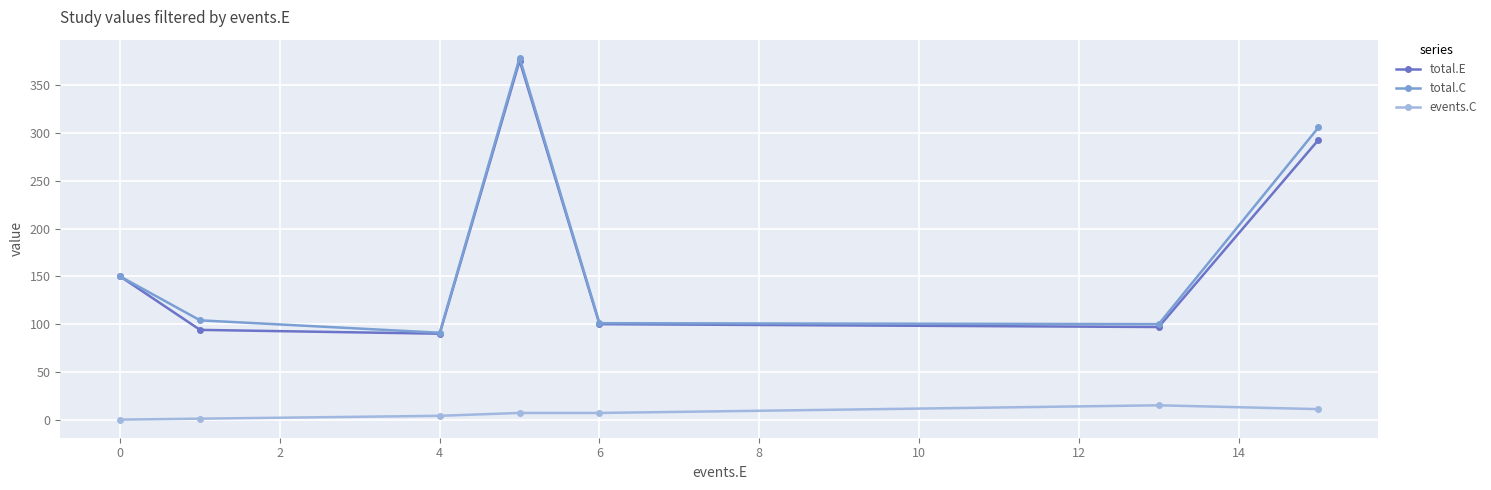

What is the greatest value displayed?

379